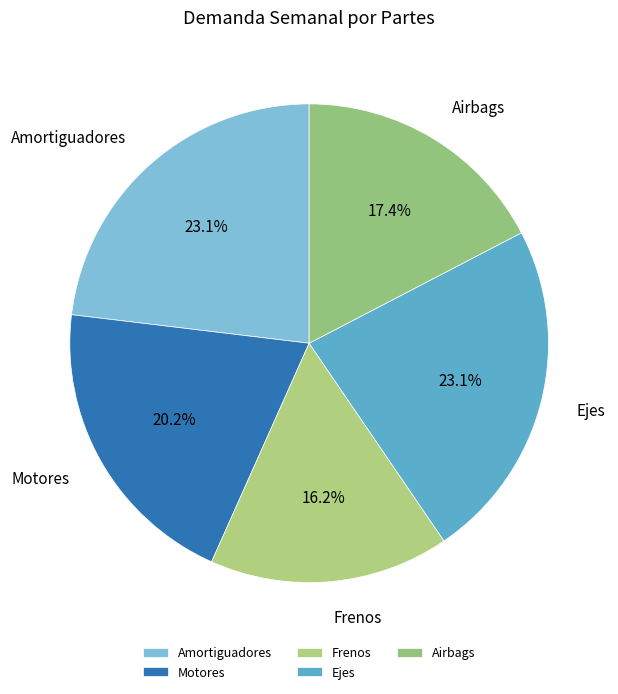

Is there a majority slice in this chart?

No